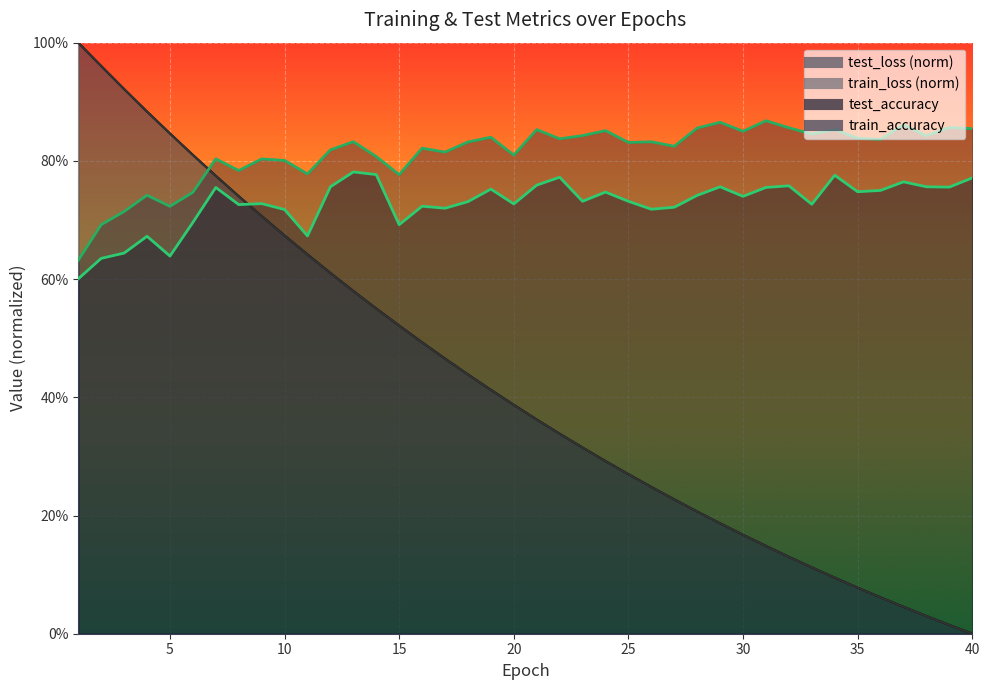

What is the highest value of the test_accuracy series?

0.8